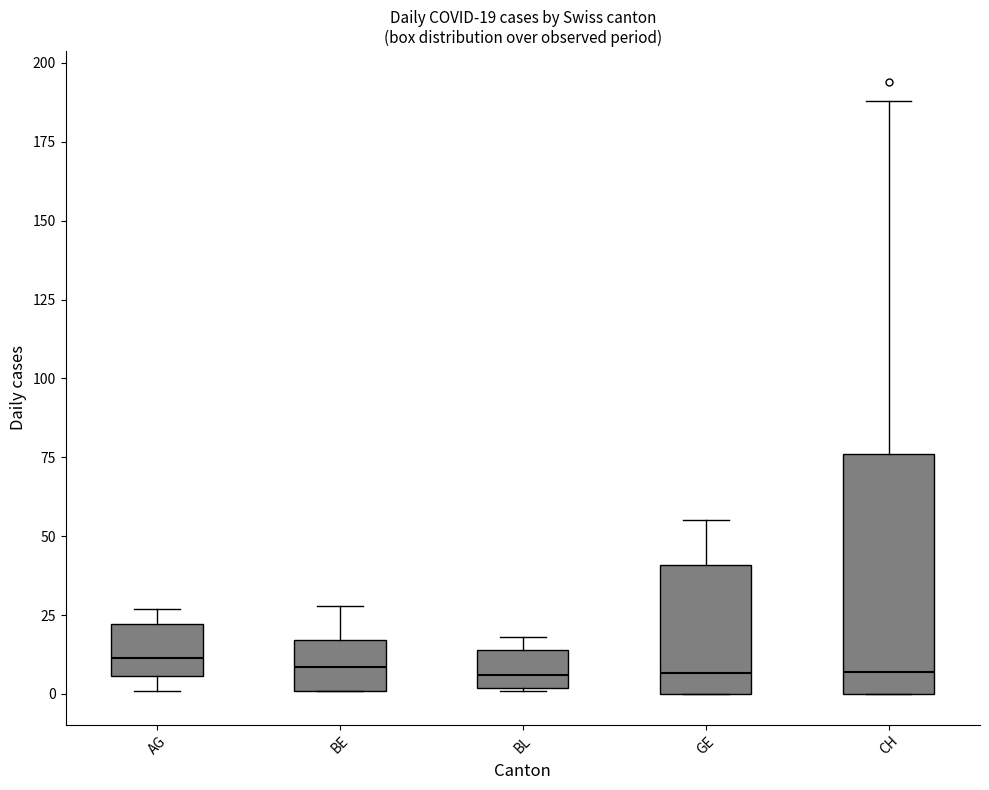

Which box is the tallest, from its lower edge to its upper edge?

CH